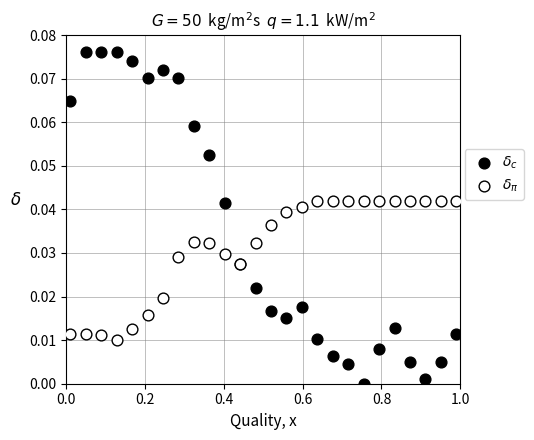

What is the X range (max minus min) for the scatter plot?

1.0